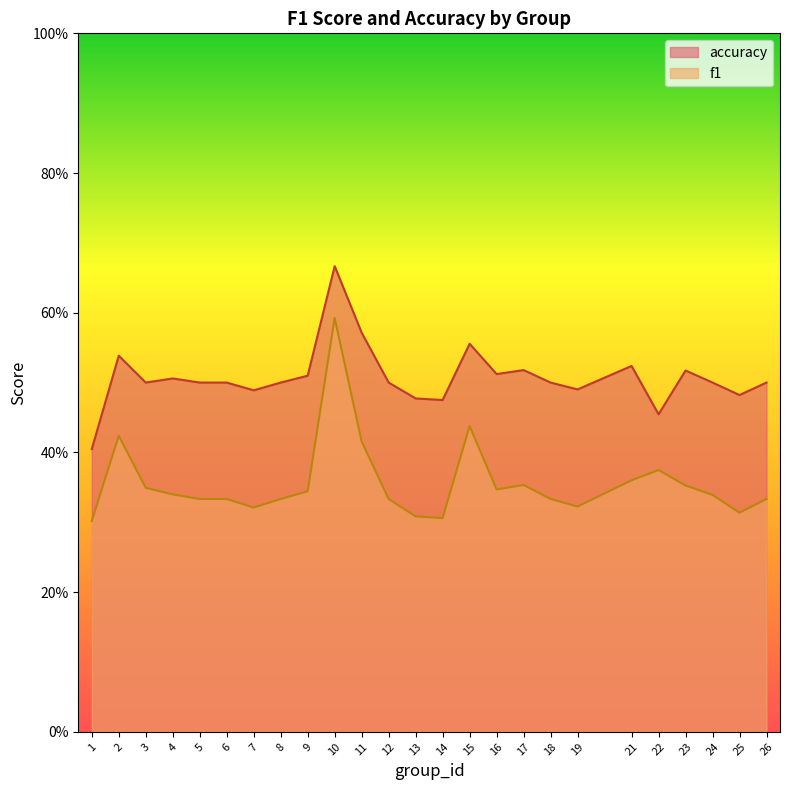

True or false: accuracy and f1 intersect in this chart.

False